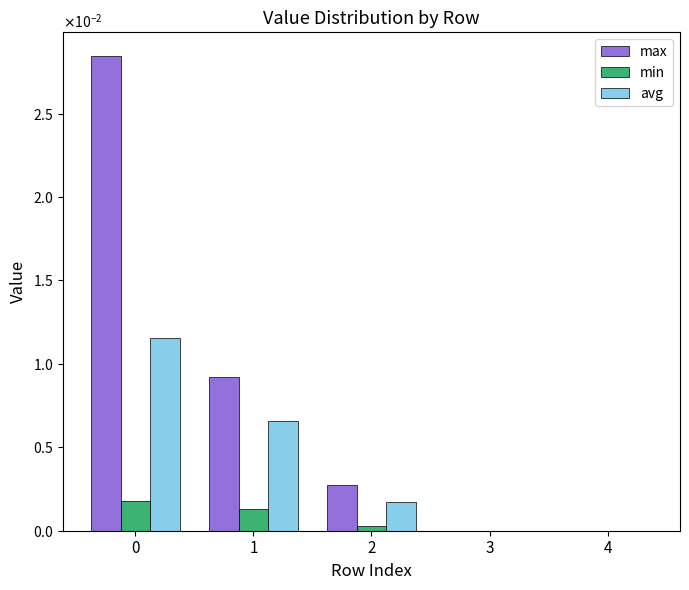

Is the value of min at 1 greater than the value of avg at 3?

Yes